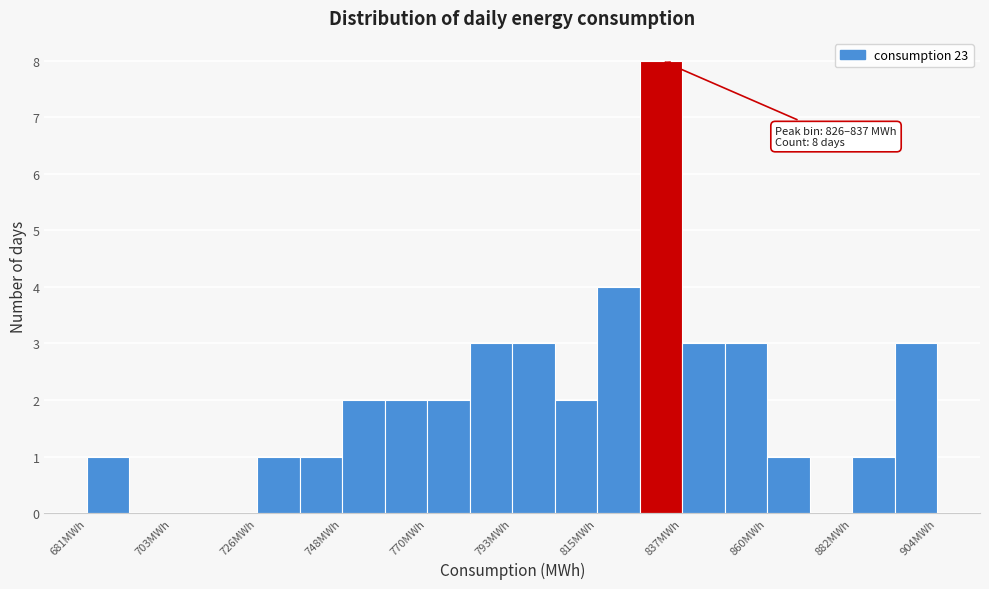

Around what value on the x-axis is the tallest bar? Give the approximate position of its centre, as read against the axis.

830